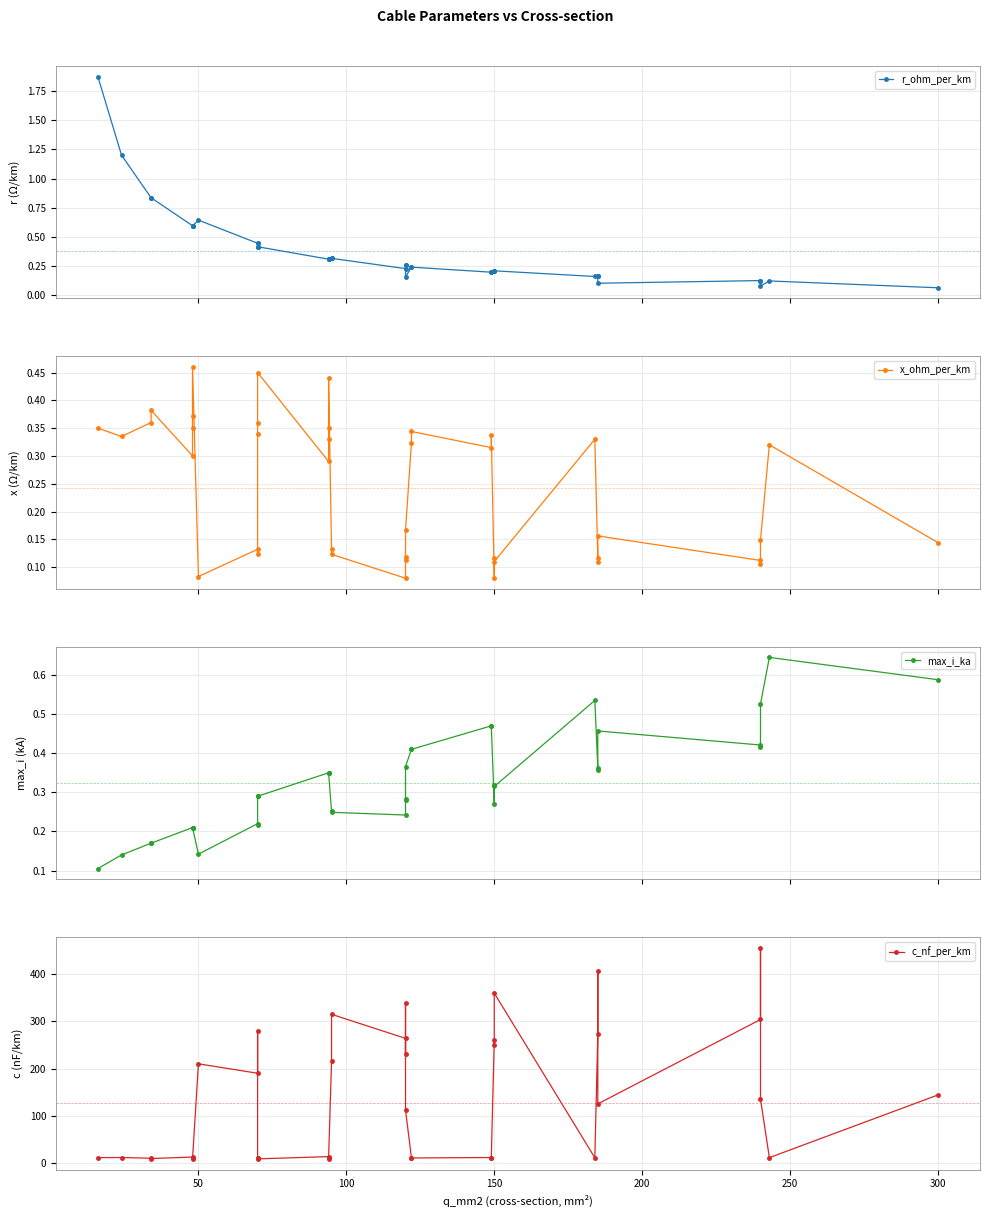

Is this an area chart (filled region under the line)?

No